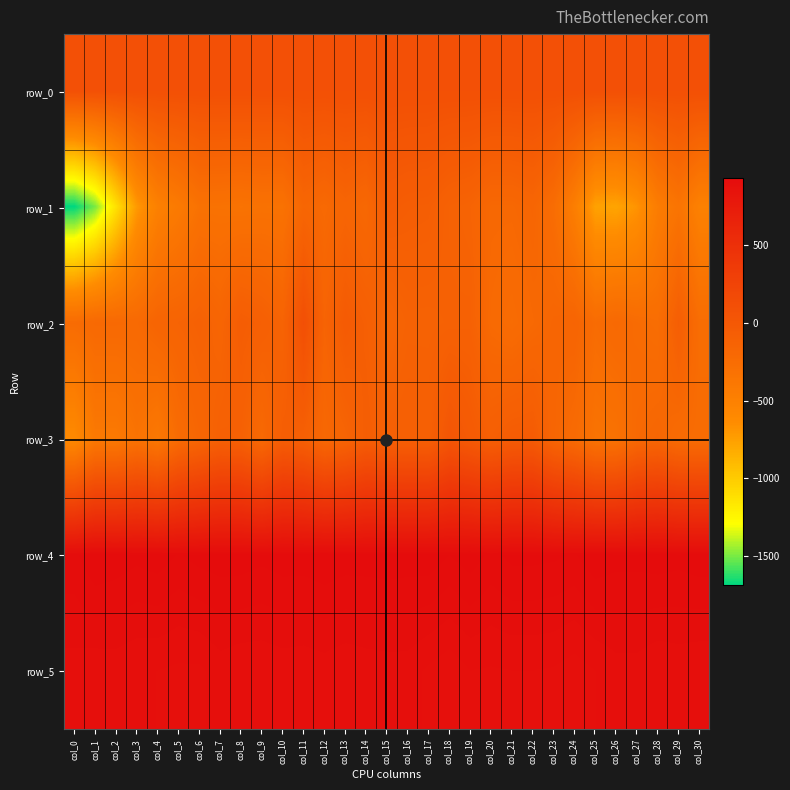

At which category is the sum across all series the highest?

col_11